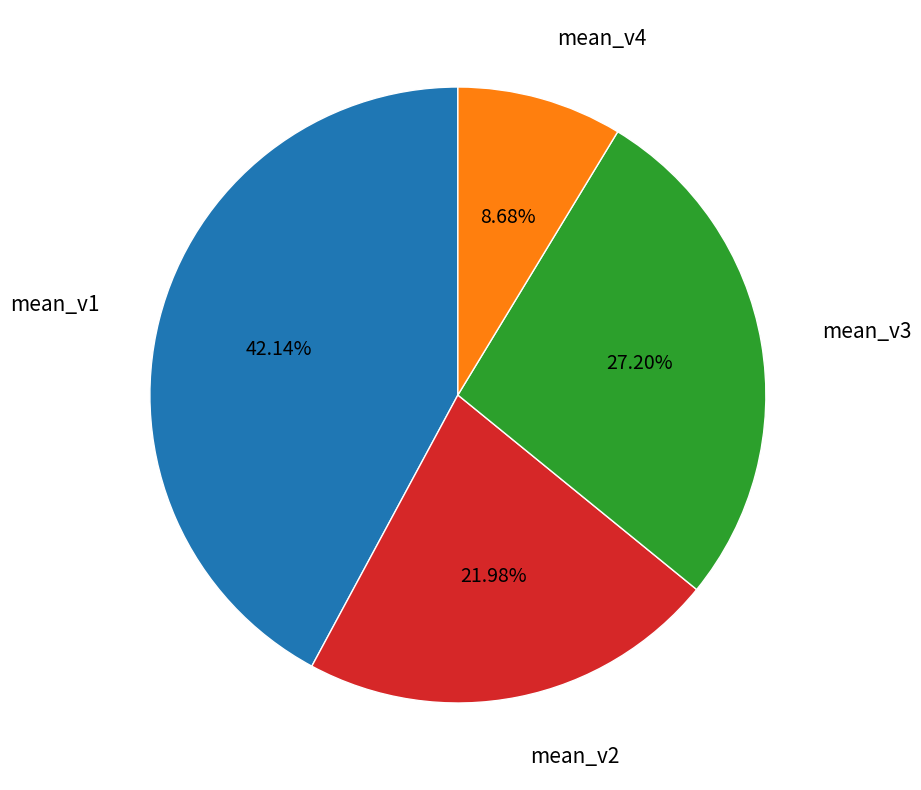

Is there any slice that represents more than half of the pie?

No